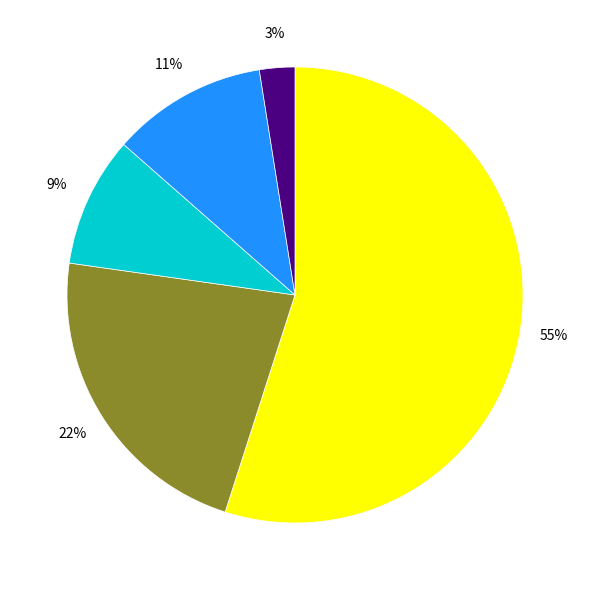

Does any single category account for the majority?

Yes